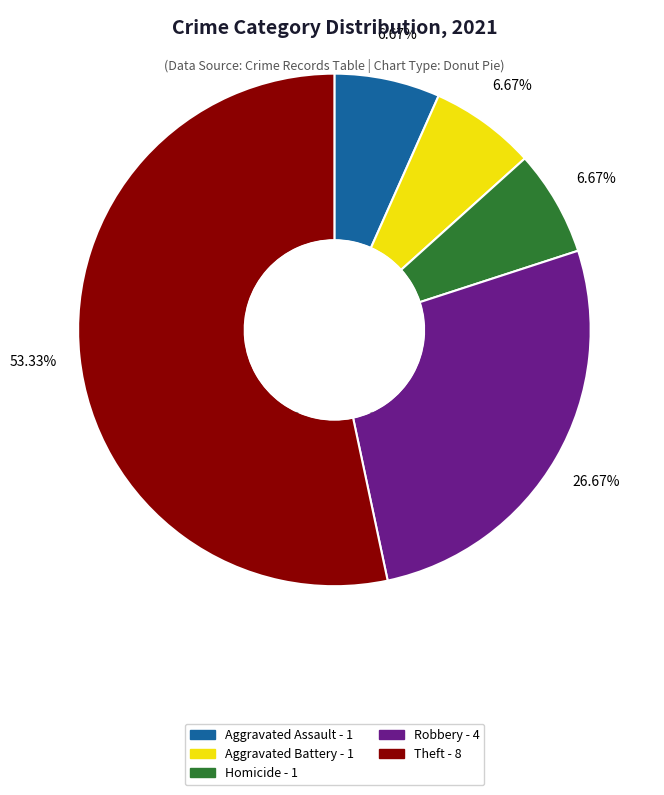

Does any single category account for the majority?

Yes